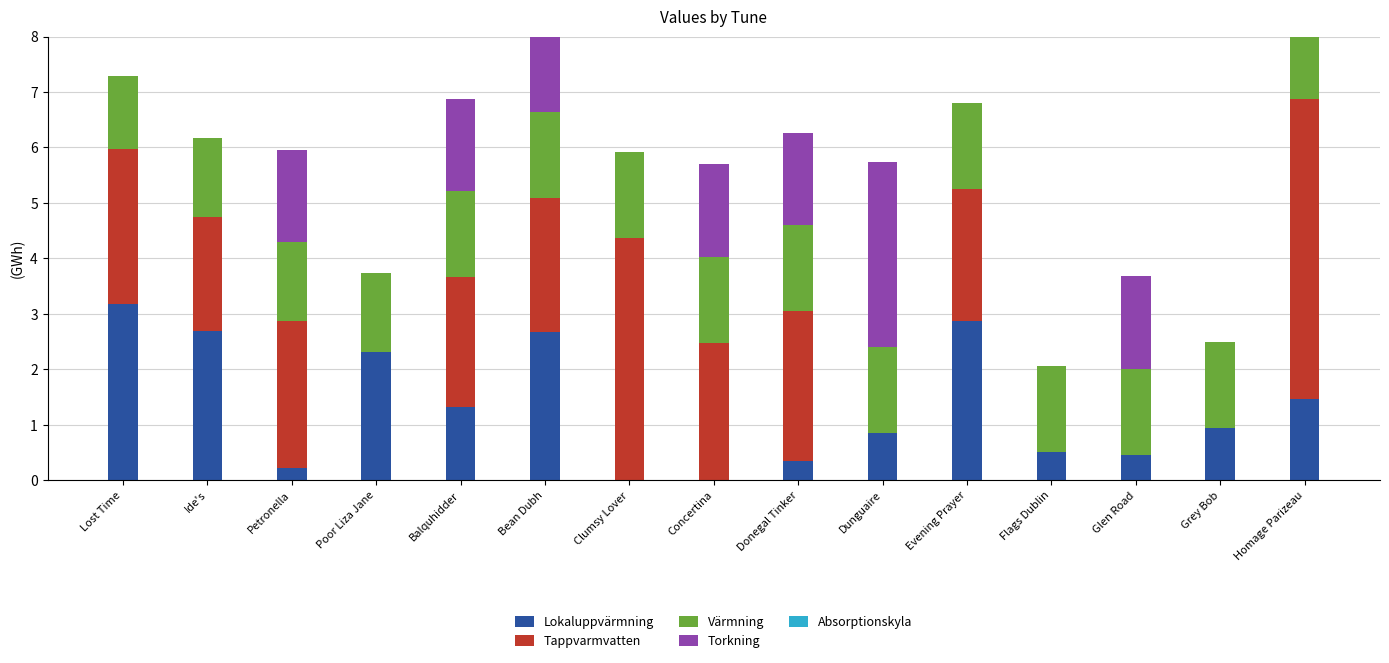

What is the label of the 6th bar from the right?

Dunguaire